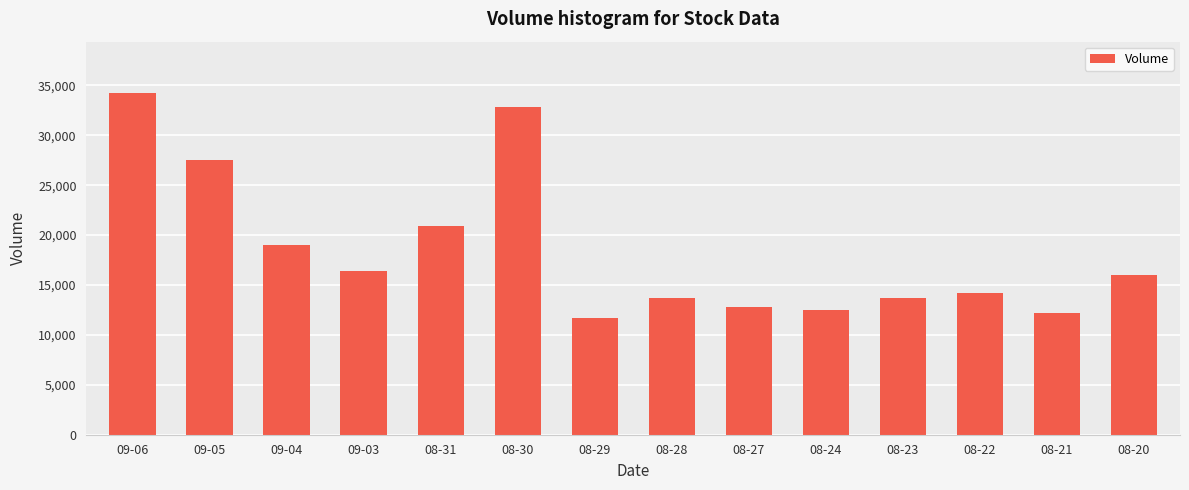

What is the difference between the values at 08-28 and 08-27?

900